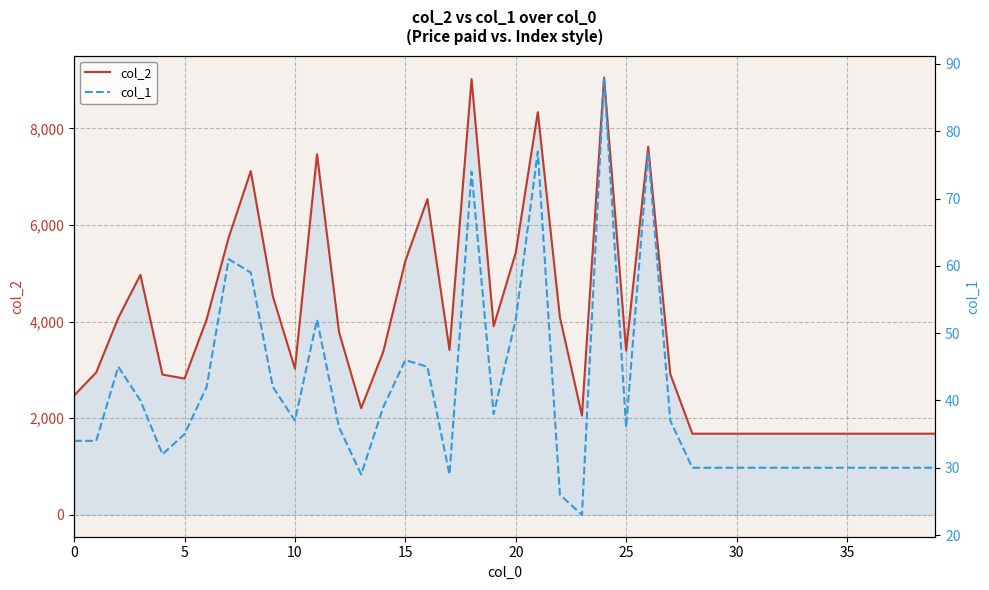

What is the highest value of the col_2 series?

9054